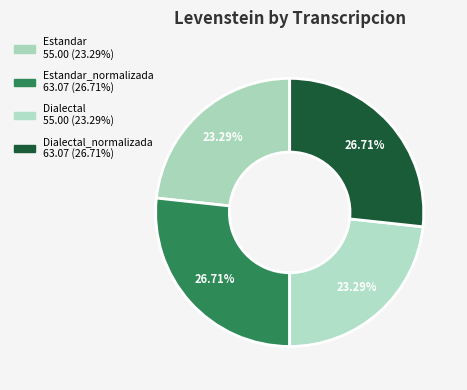

How many slices are in this pie chart?

4